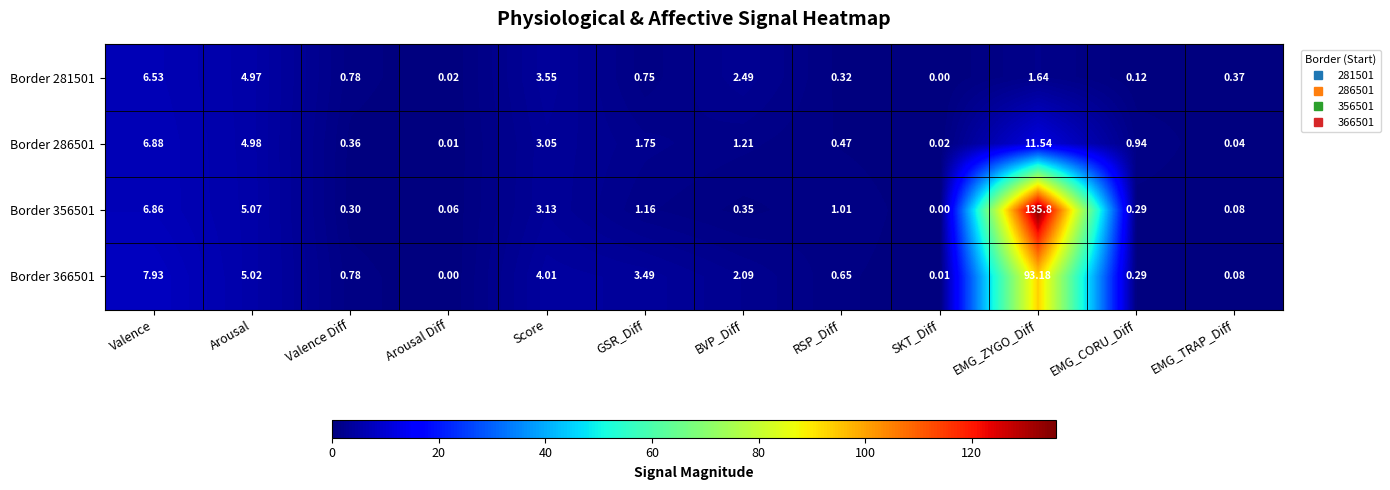

Where is Border 366501 nearest to the value 46?

Valence